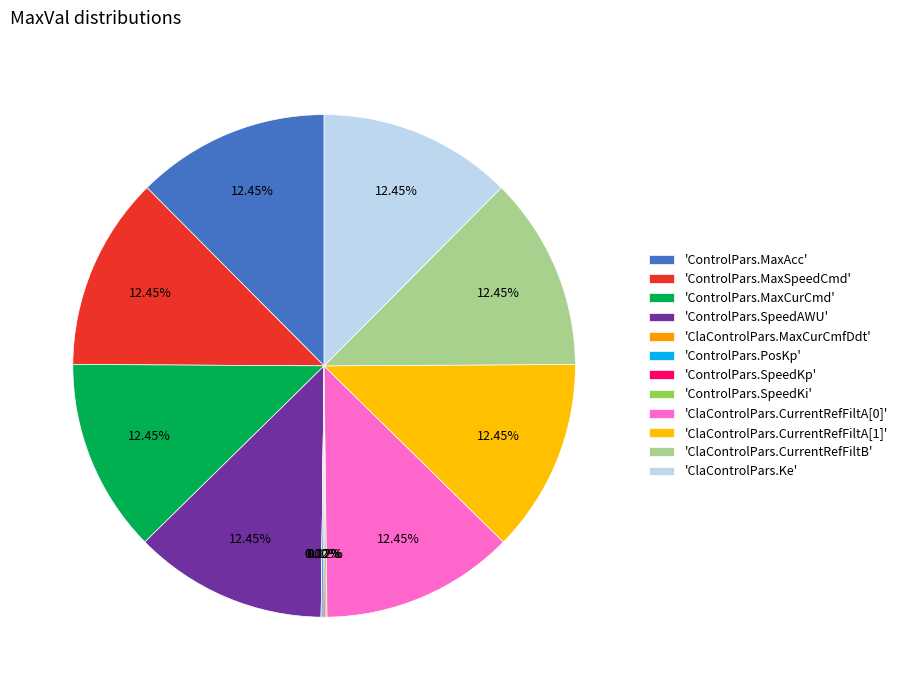

The ControlPars.SpeedAWU slice represents 12% of the pie. True or false?

True